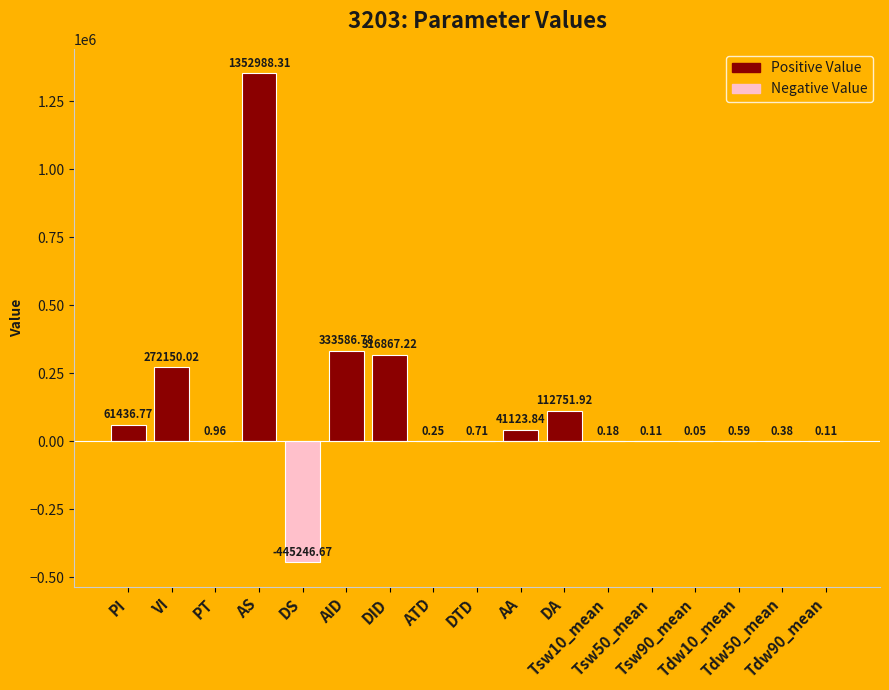

What is the sum of all values?

2045661.5